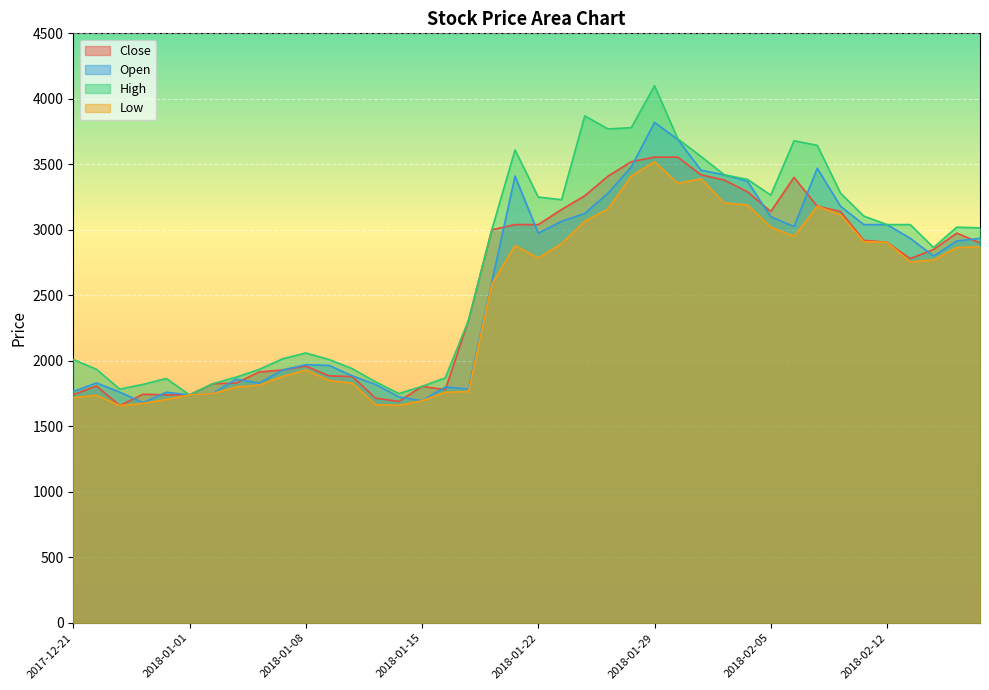

Where does the High series first go above 3015?

2018-01-19